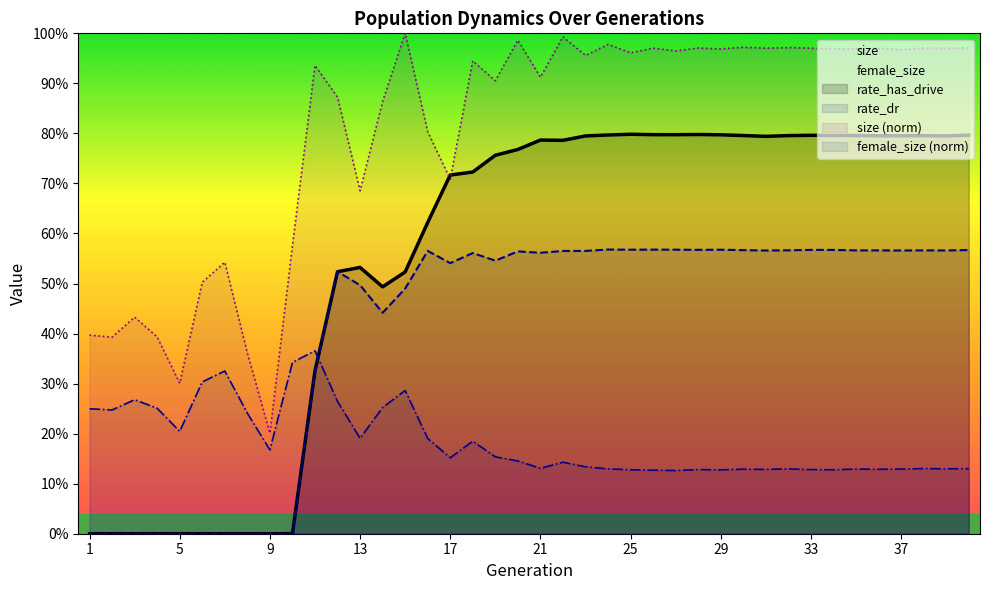

Does the chart have visible grid lines?

No